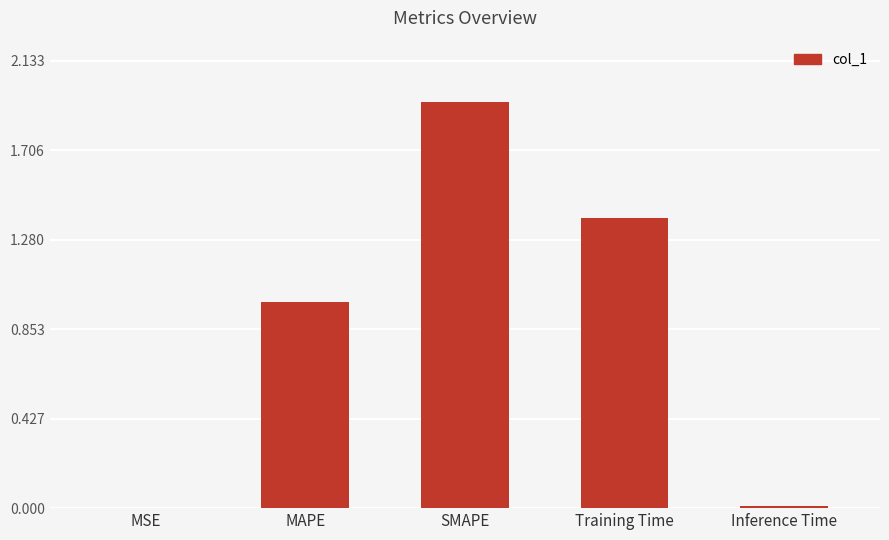

The value at MSE is 0.0. True or false?

True